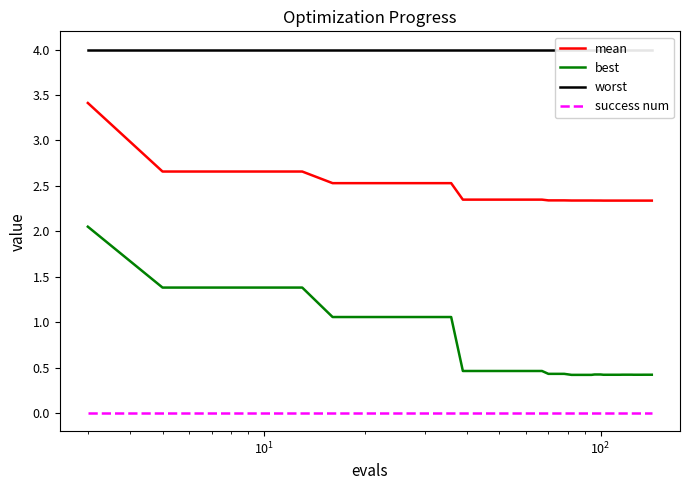

What is the highest value of the best series?

2.0